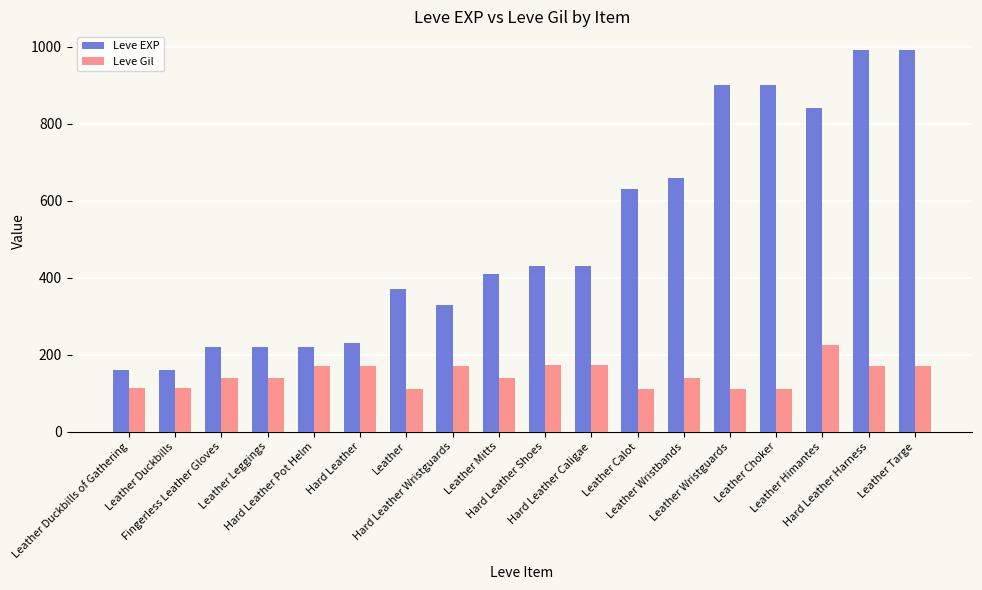

Which series has the widest spread of values?

Leve EXP